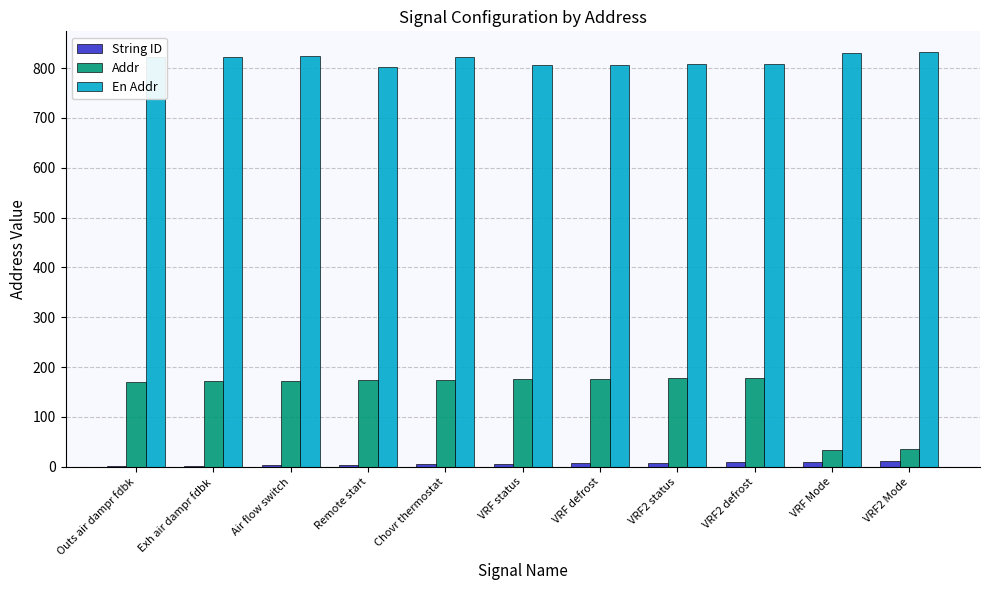

How many series are shown in this chart?

3